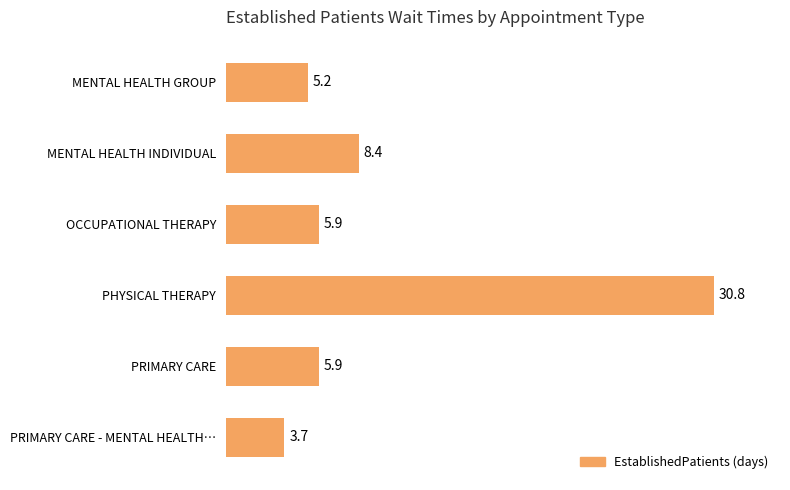

What is the sum of all values?

59.9